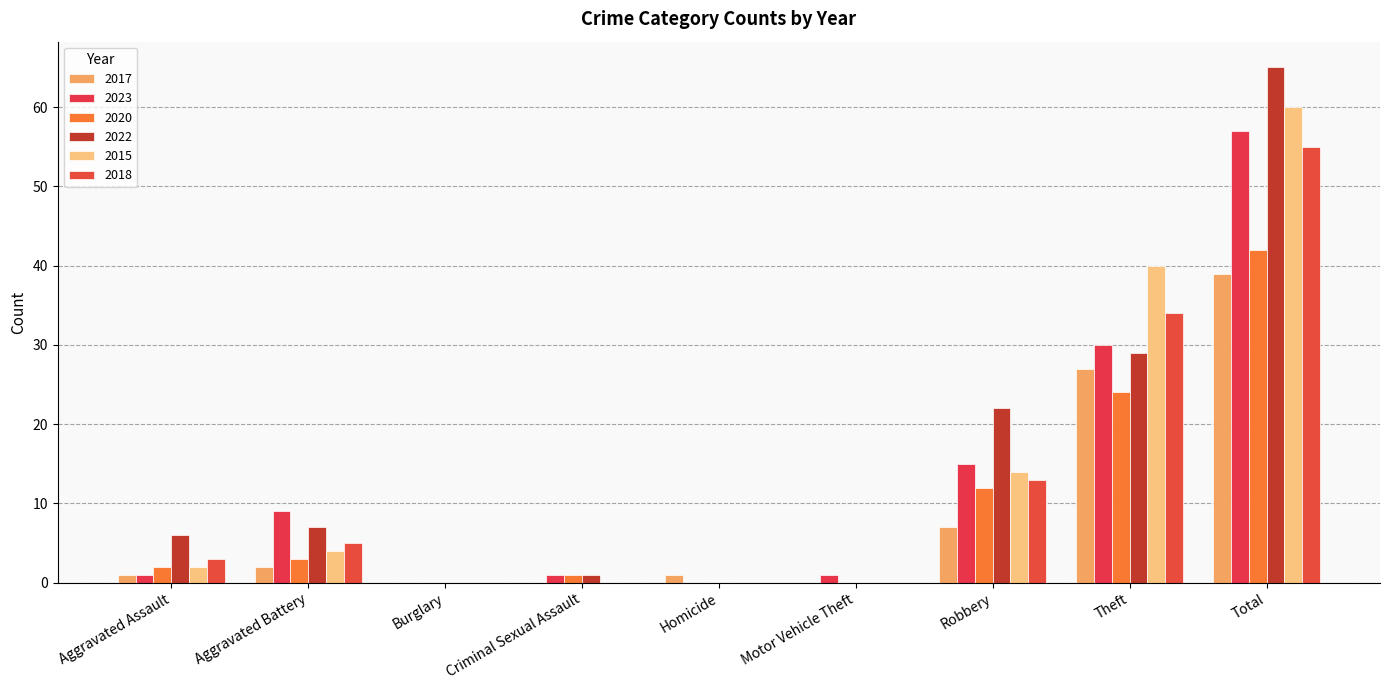

List the series in order of their peak value, highest first.

2022, 2015, 2023, 2018, 2020, 2017